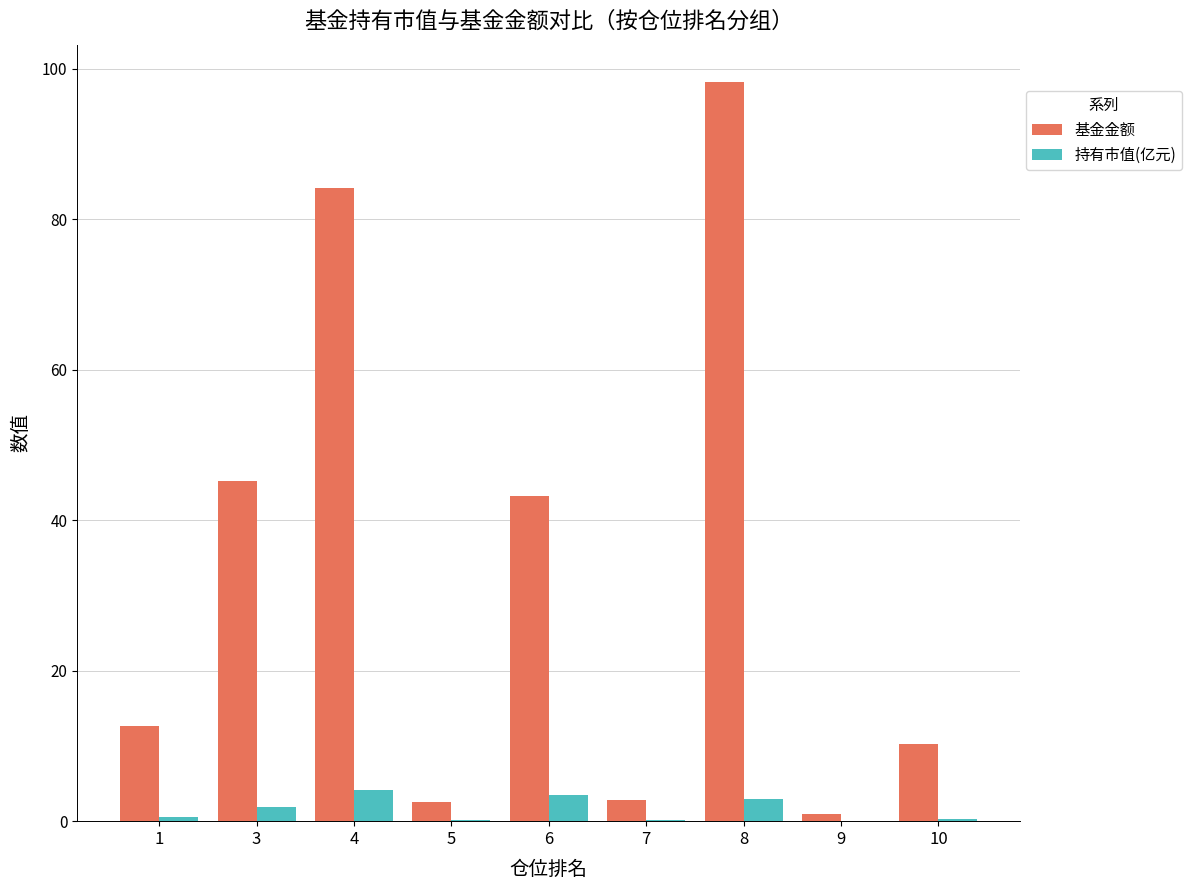

What is the difference between the 基金金额 values at 8 and 9?

97.4